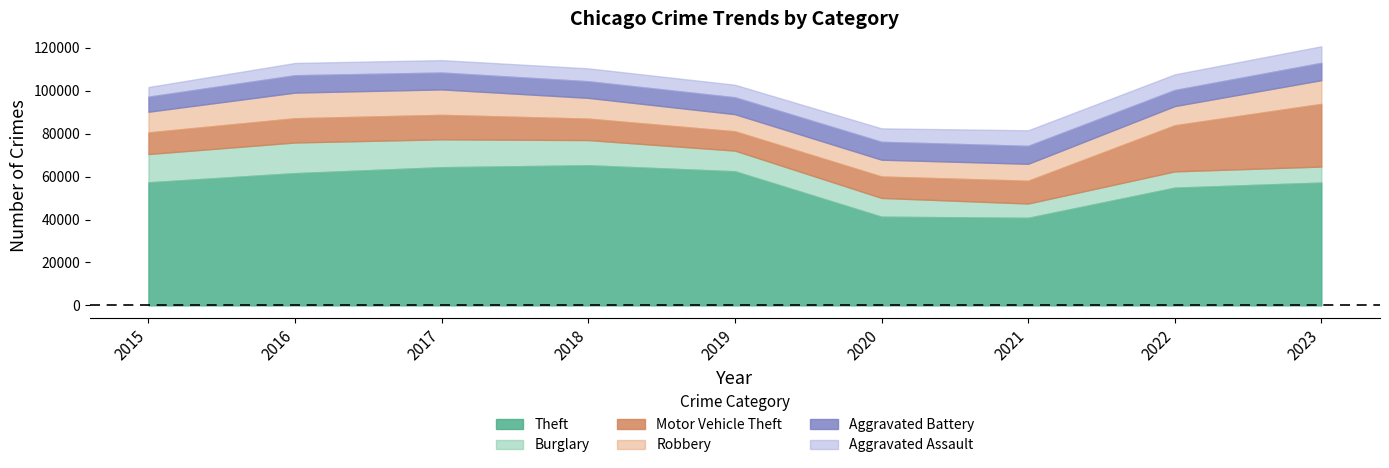

What is the sum of all Robbery values?

86949